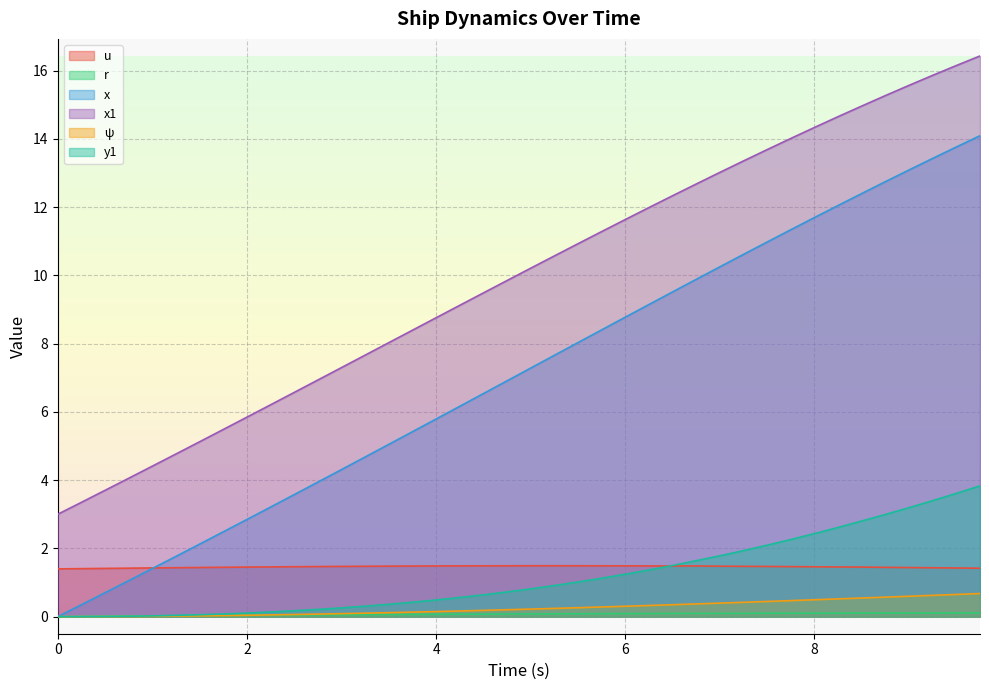

True or false: ψ has more than 2 interior local peaks.

False